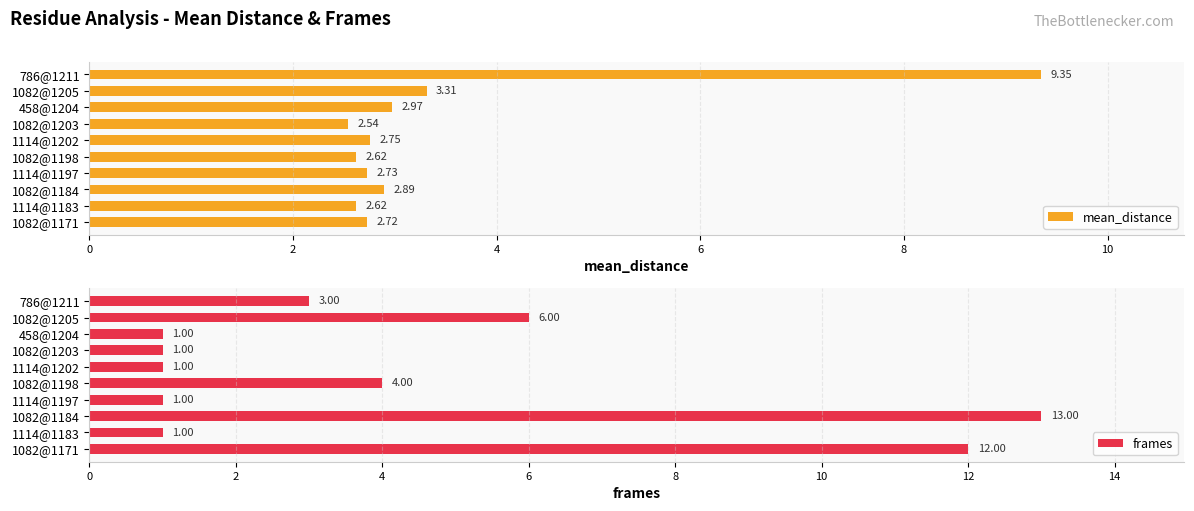

How many frames values are between 1 and 6?

8